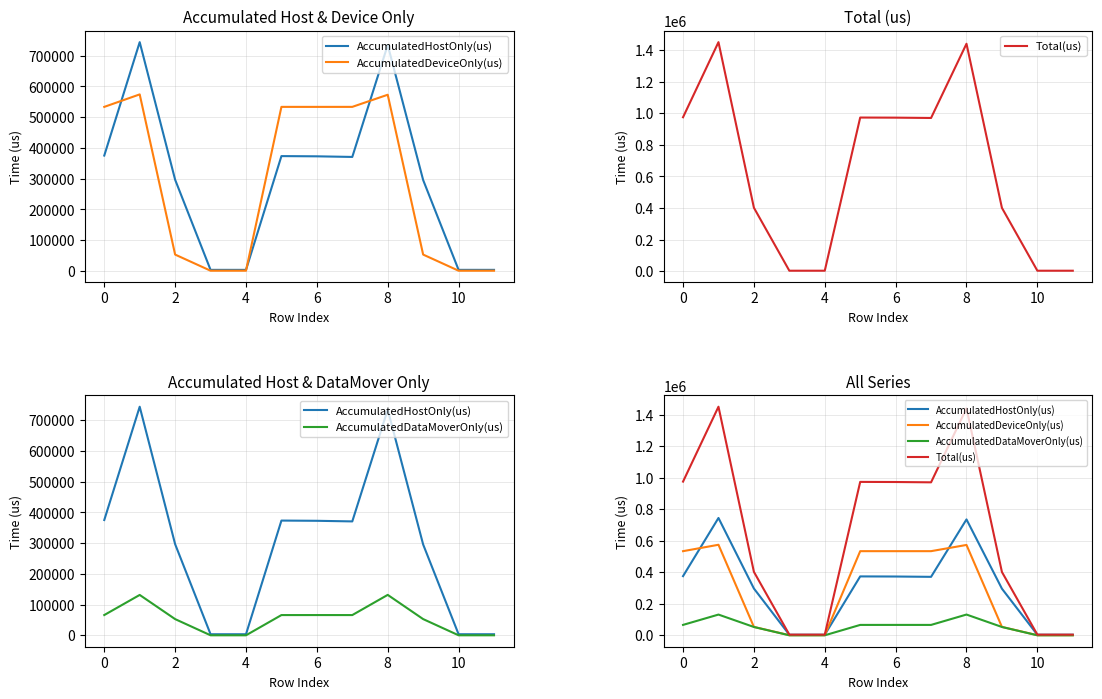

Does the chart have visible grid lines?

Yes